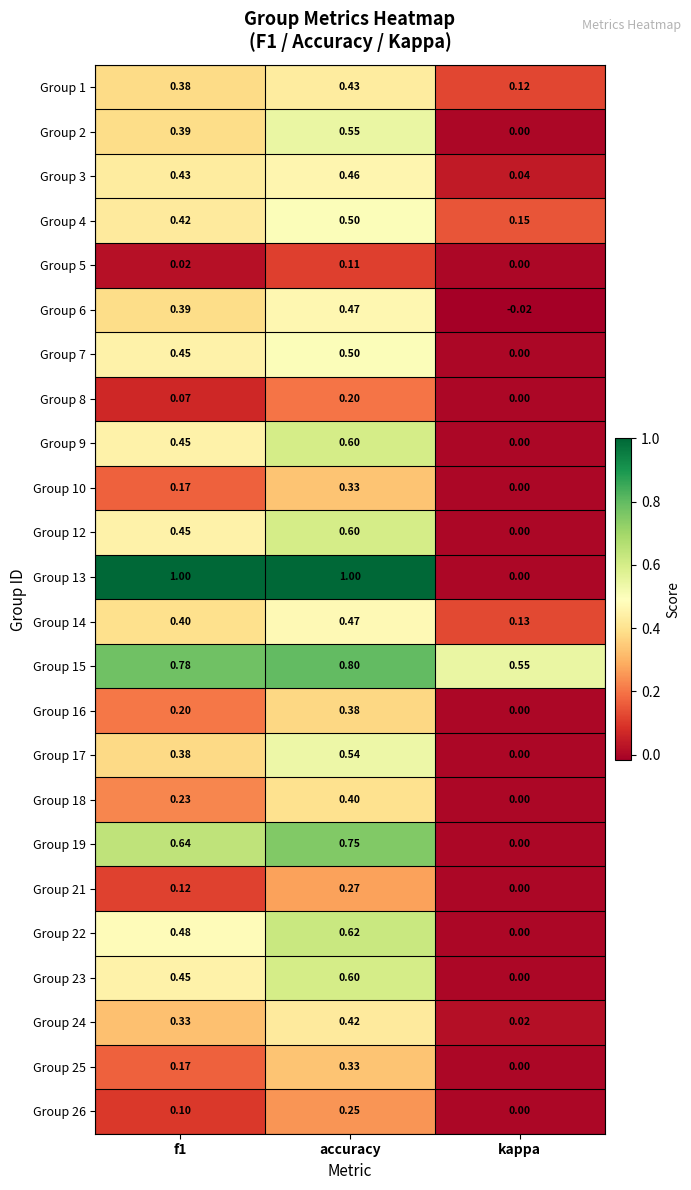

Which category has the lowest value in the Group 14 series?

kappa